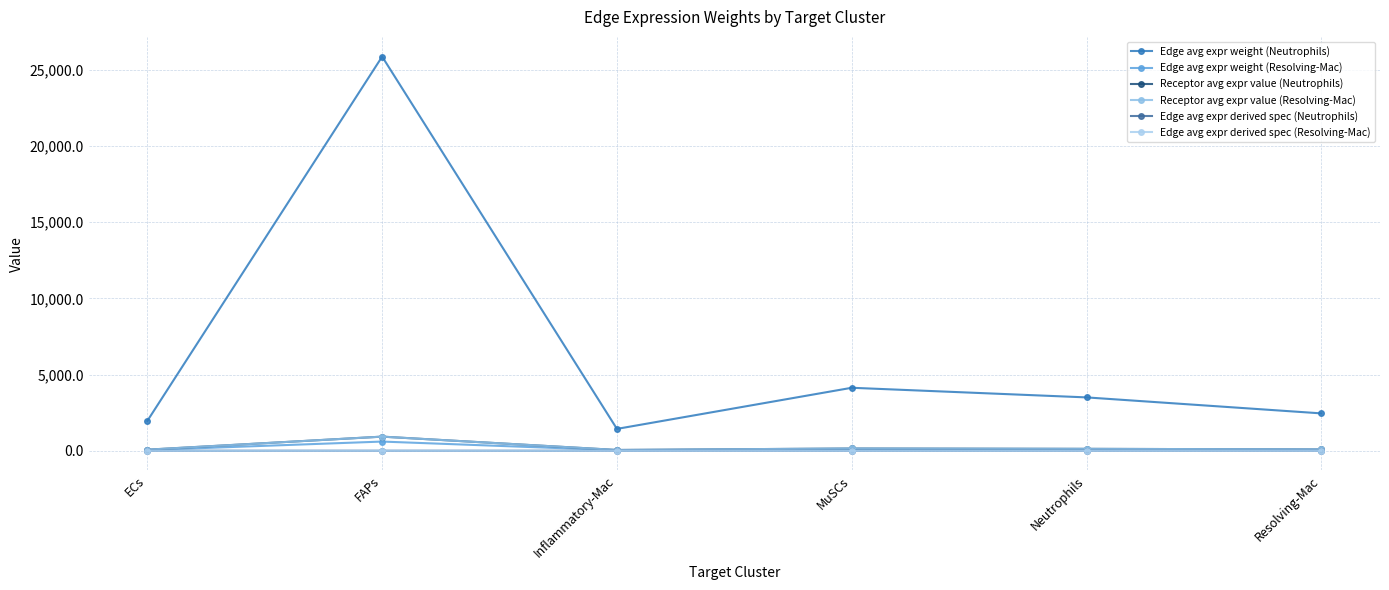

Which series has the widest spread of values?

Edge avg expr weight (Neutrophils)